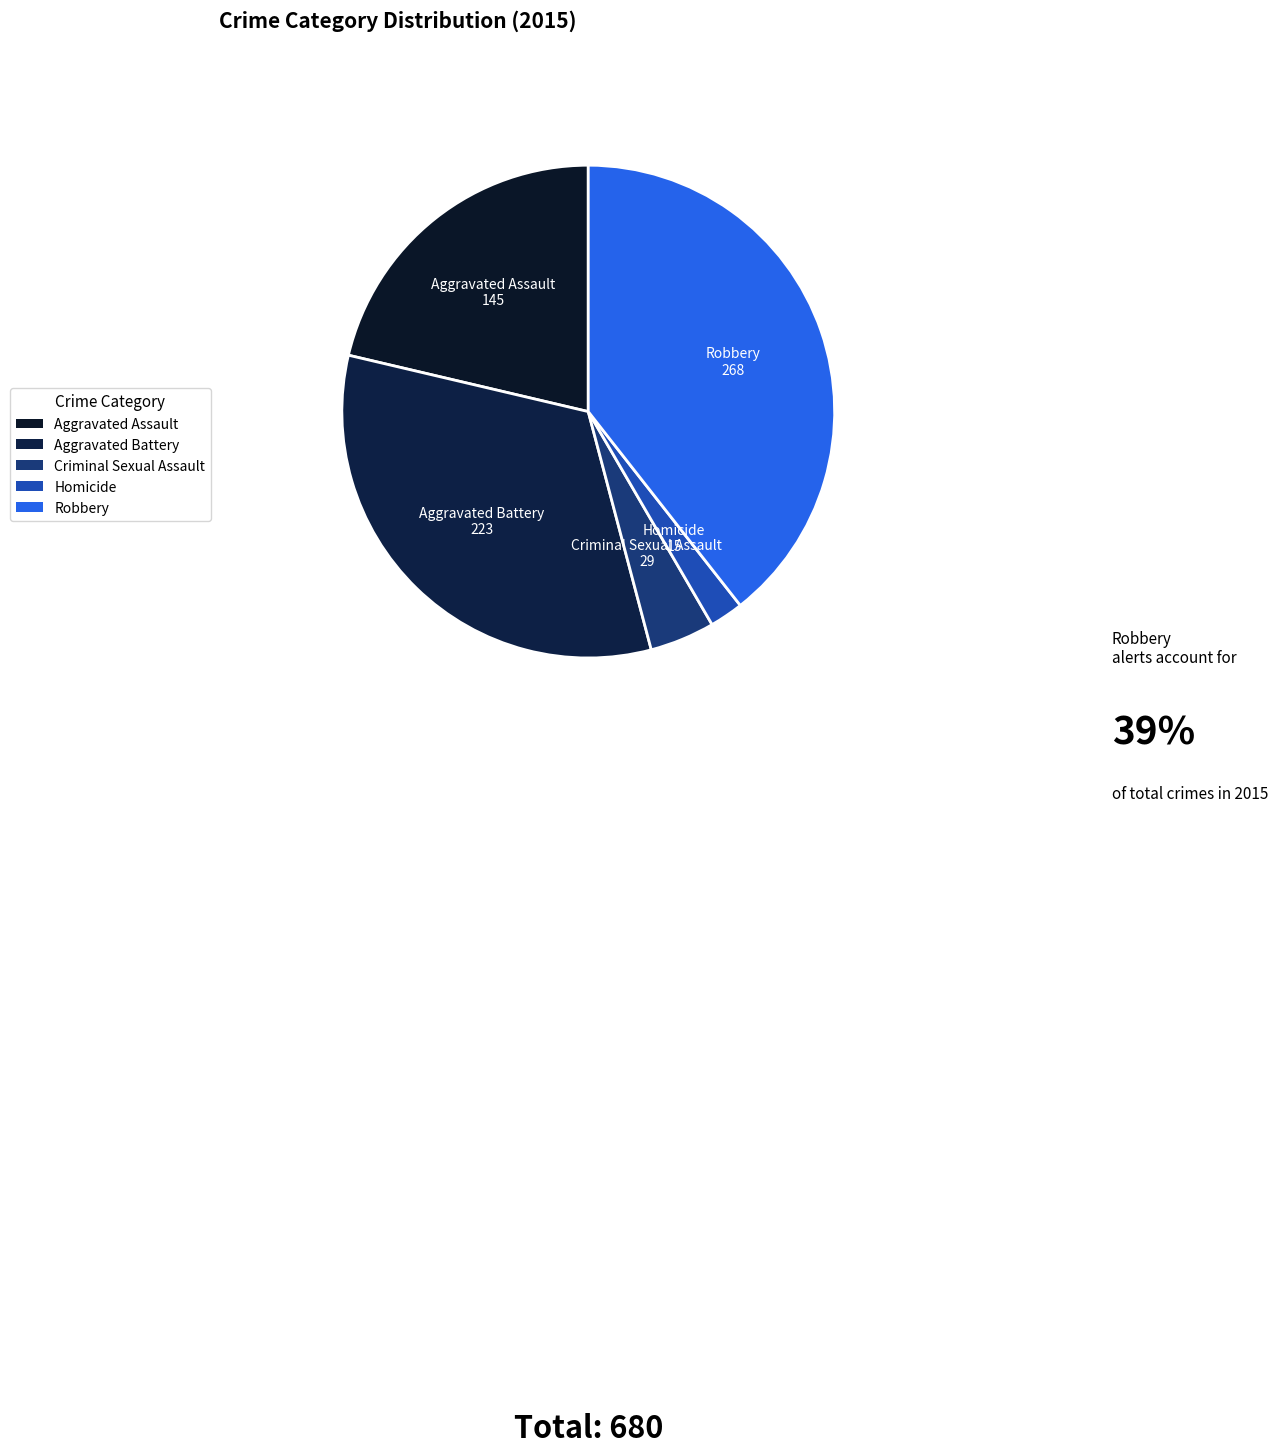

Is it true that Aggravated Assault is 16% of the pie?

False